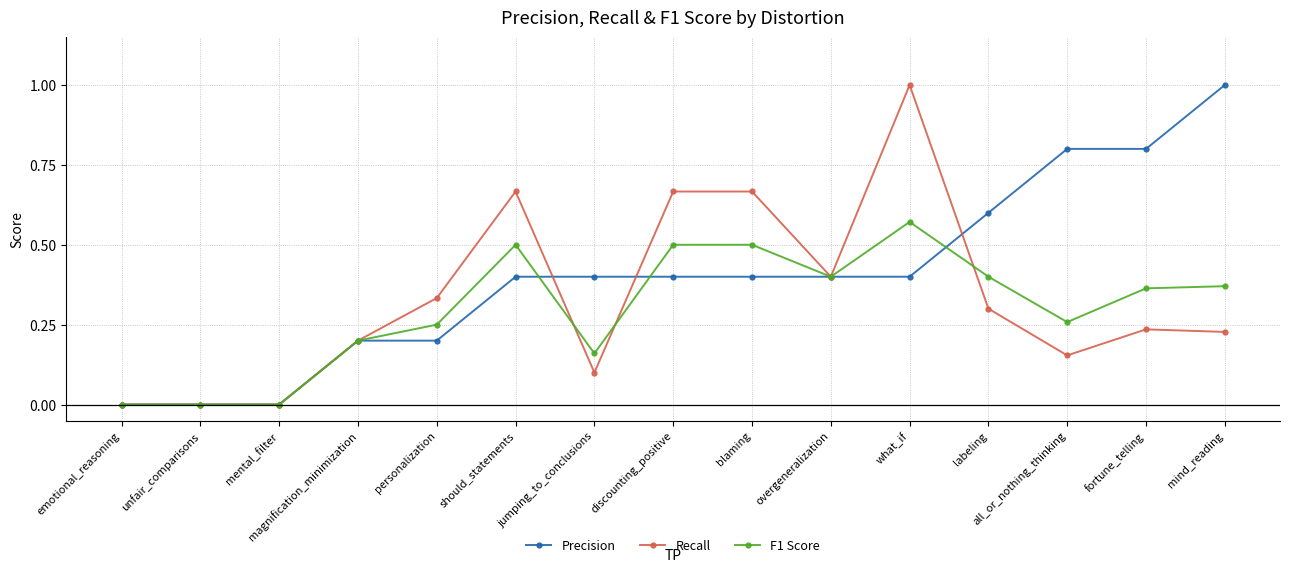

Which series changed the most between jumping_to_conclusions and blaming?

Recall